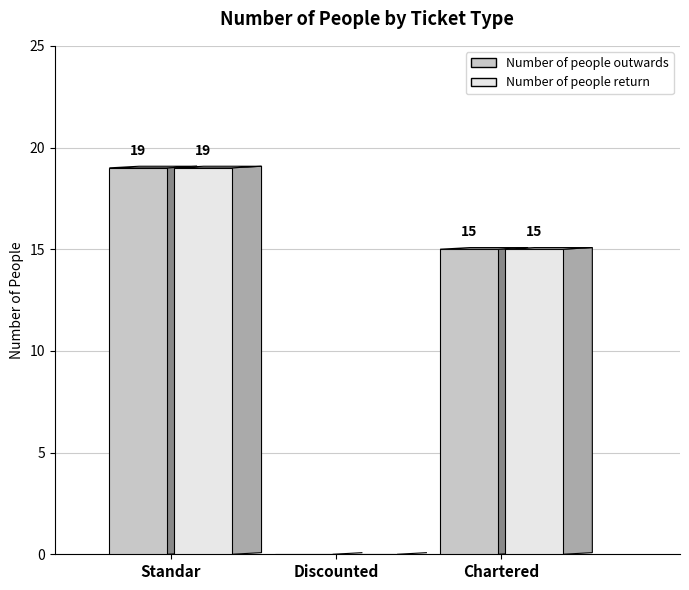

What is the greatest value displayed?

19